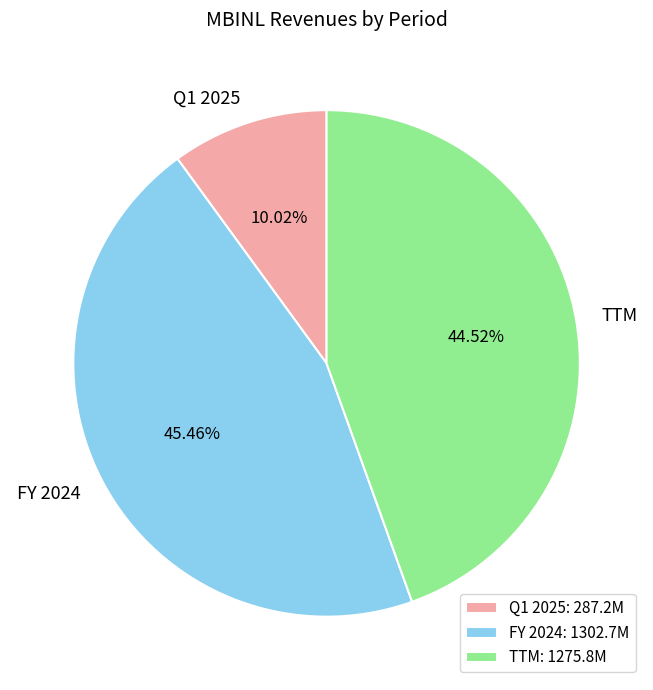

What is the largest slice in the pie chart?

FY 2024